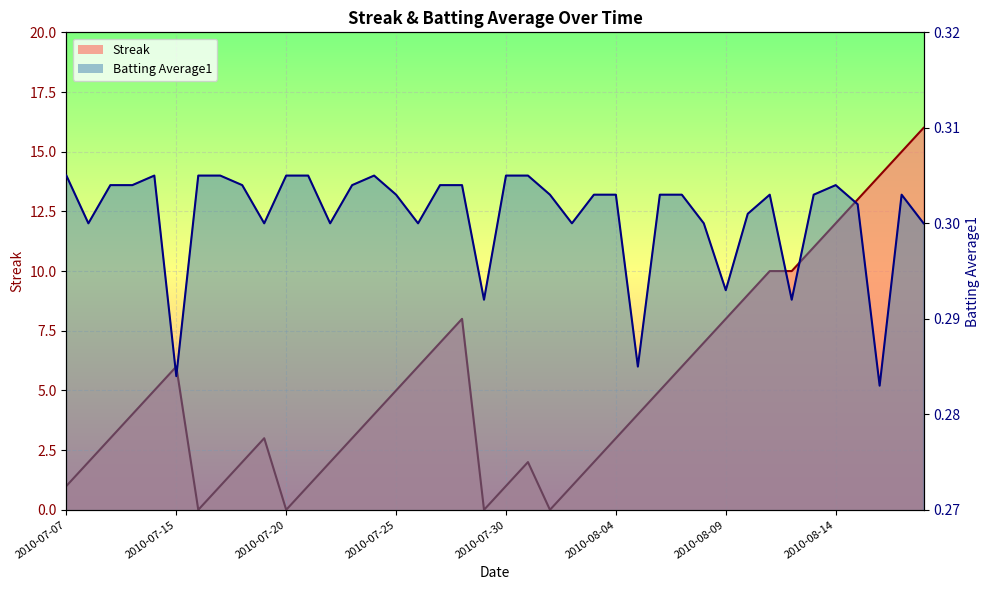

How many Batting Average1 values are between 0 and 1?

40